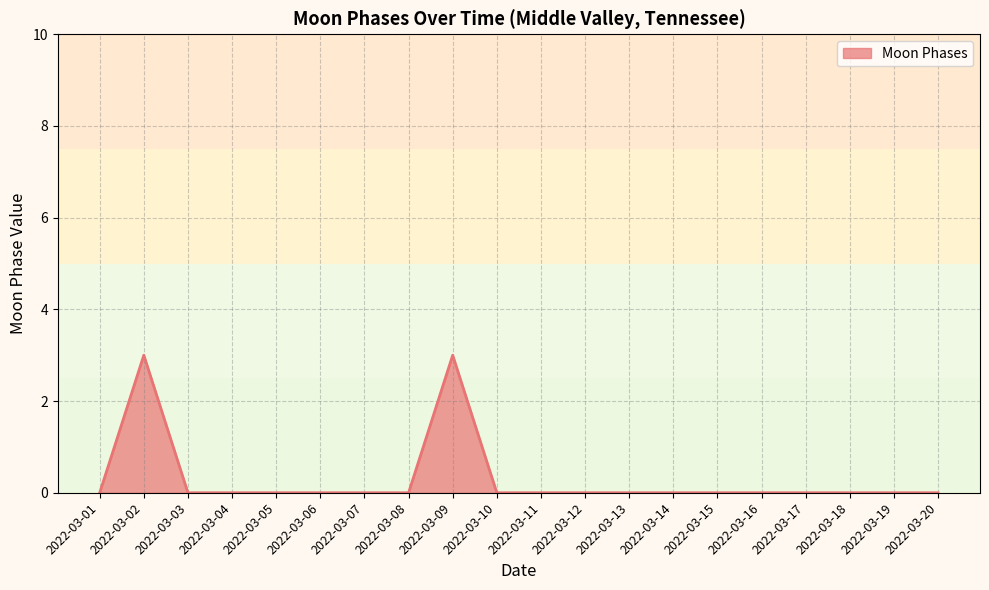

True or false: the data shows 0 at 2022-03-14.

True